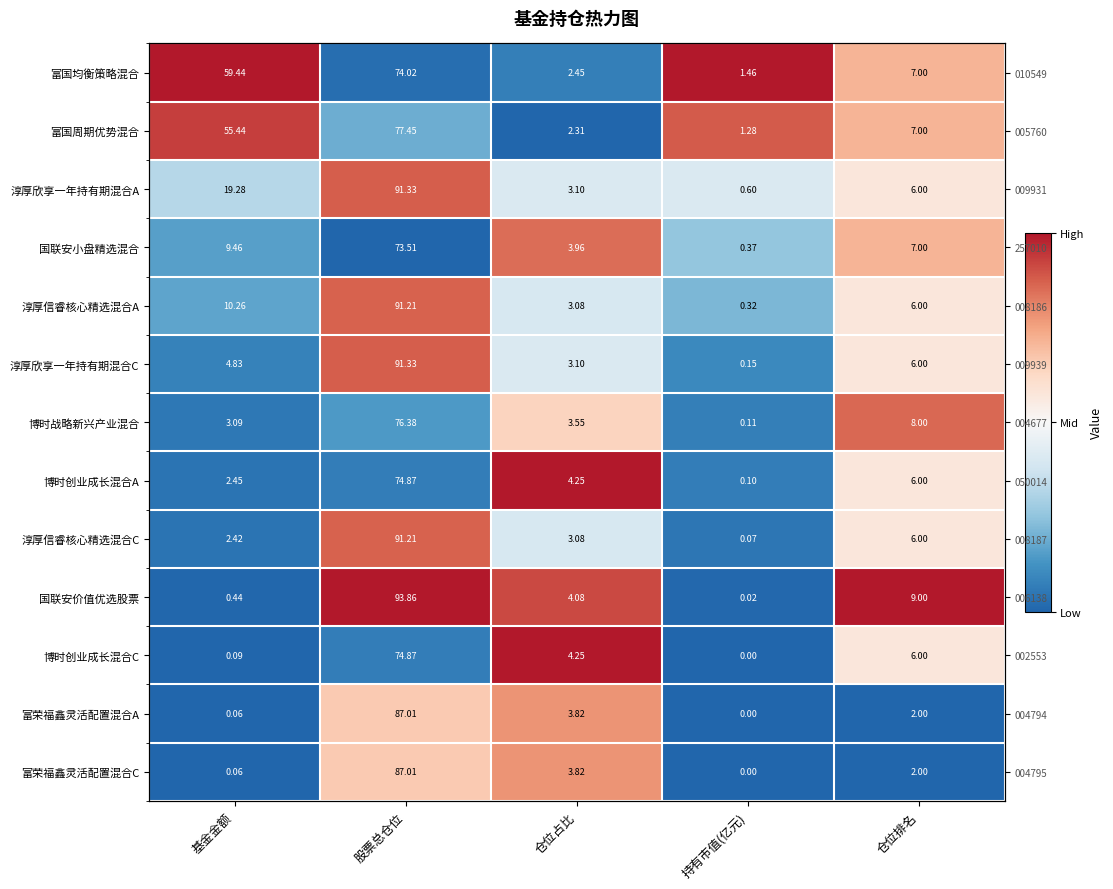

Is it true that 博时创业成长混合C equals 0.1 at 股票总仓位?

False